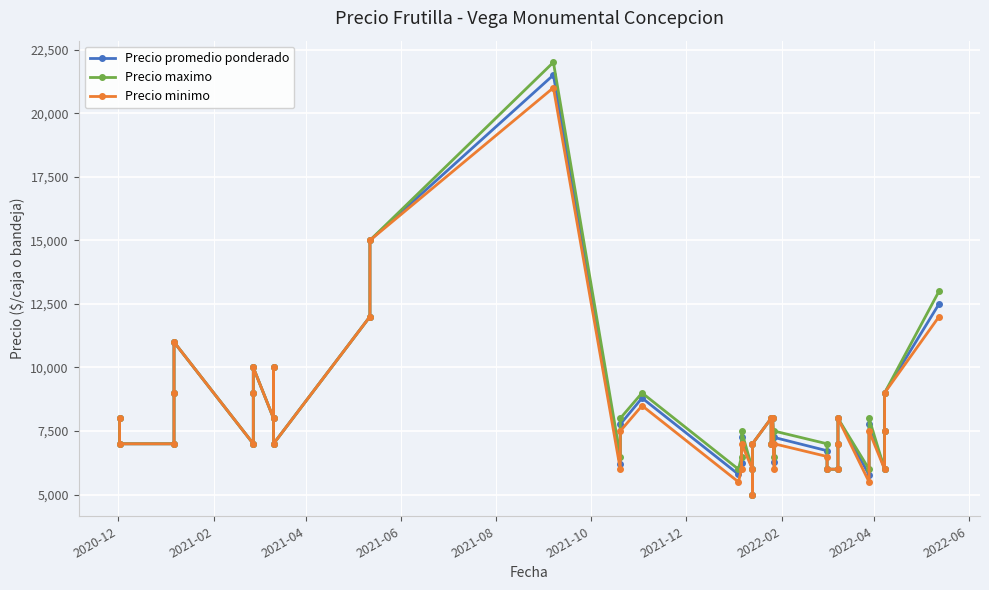

The Precio promedio ponderado series shows 2513 at 39. True or false?

False